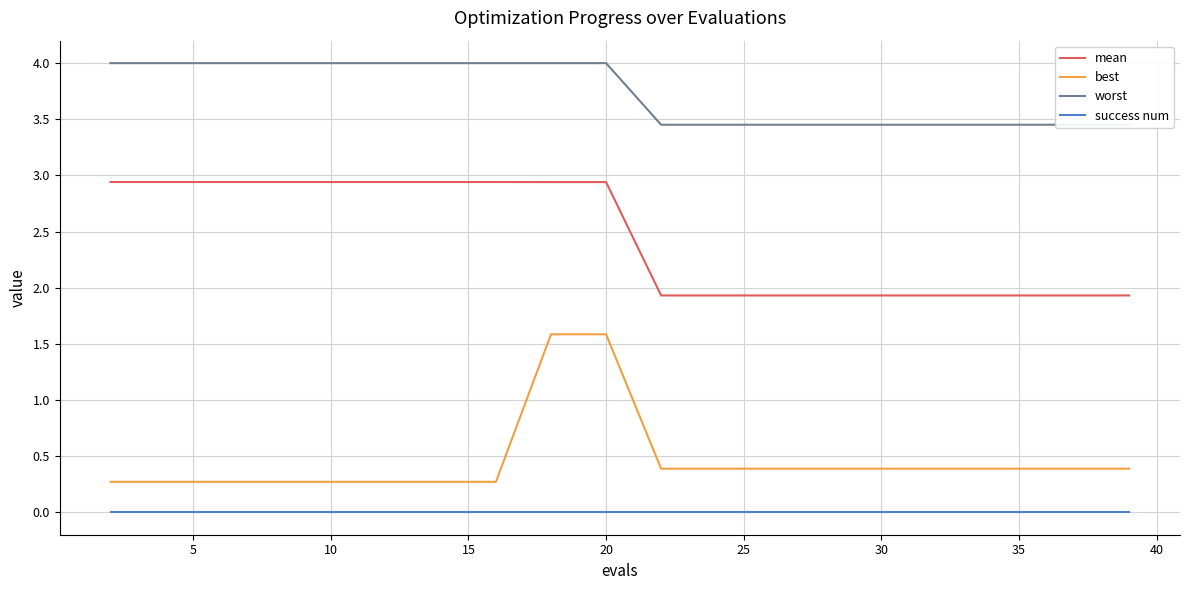

True or false: mean and worst intersect in this chart.

False